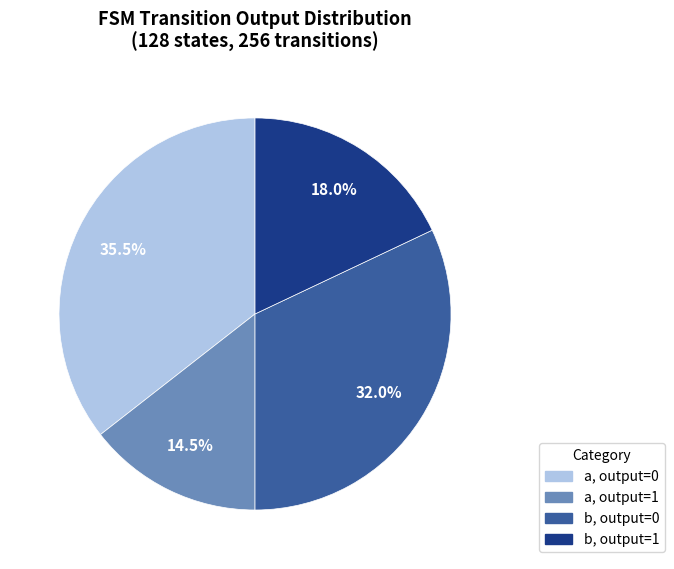

How many slices are in this pie chart?

4